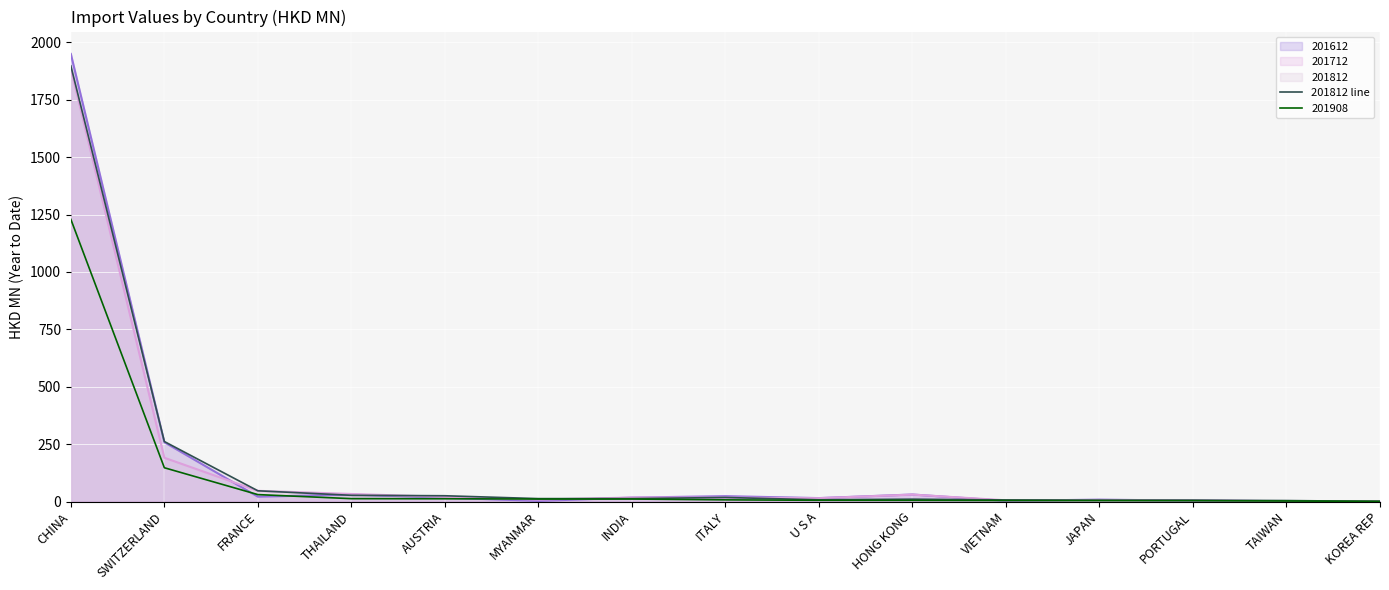

How many interior local peaks (higher than both neighbors) does the data have?

2